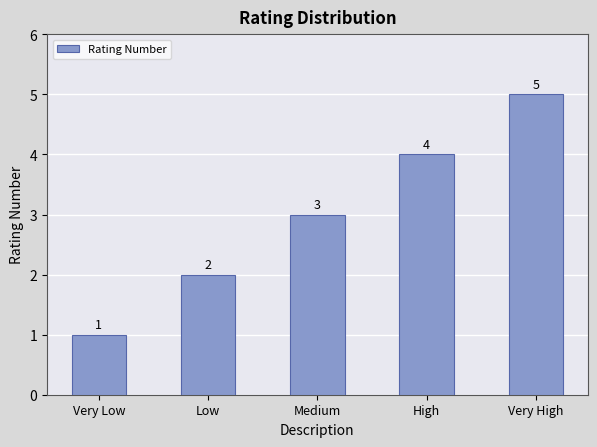

How many distinct data groups are displayed?

1